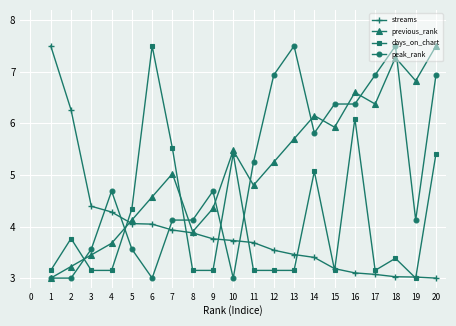

True or false: previous_rank and days_on_chart intersect in this chart.

True